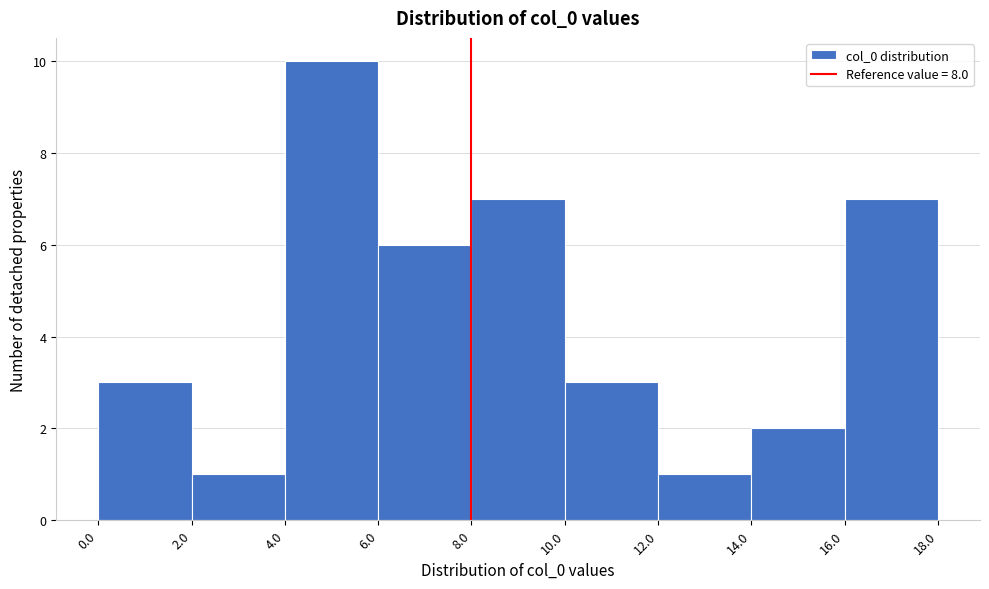

Reading left to right, transcribe this chart: for each bar, give the range it covers on the x-axis and its height. The values are not printed on the chart, so give them approximately, as read against the axis.

0.0 to 2.0: 3
2.0 to 4.0: 1
4.0 to 6.0: 10
6.0 to 8.0: 6
8.0 to 10.0: 7
10.0 to 12.0: 3
12.0 to 14.0: 1
14.0 to 16.0: 2
16.0 to 18.0: 7